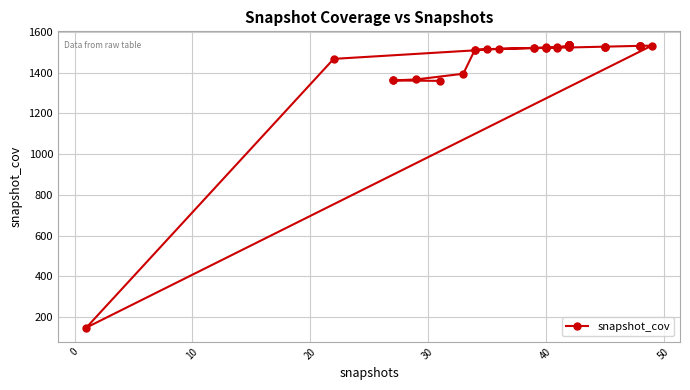

How many points are lower than both their immediate neighbors (excluding endpoints)?

1